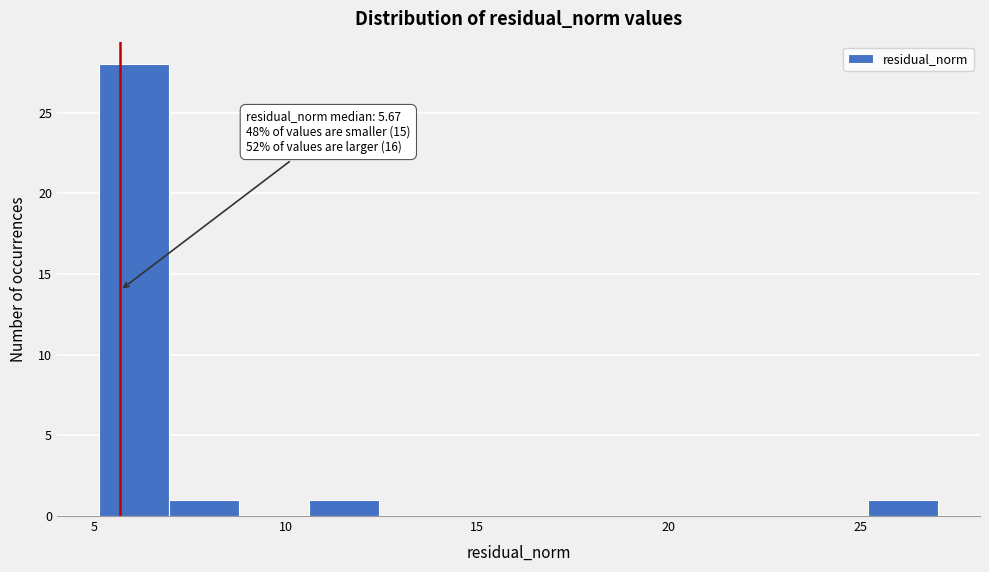

Around what value on the x-axis is the tallest bar? Give the approximate position of its centre, as read against the axis.

6.0